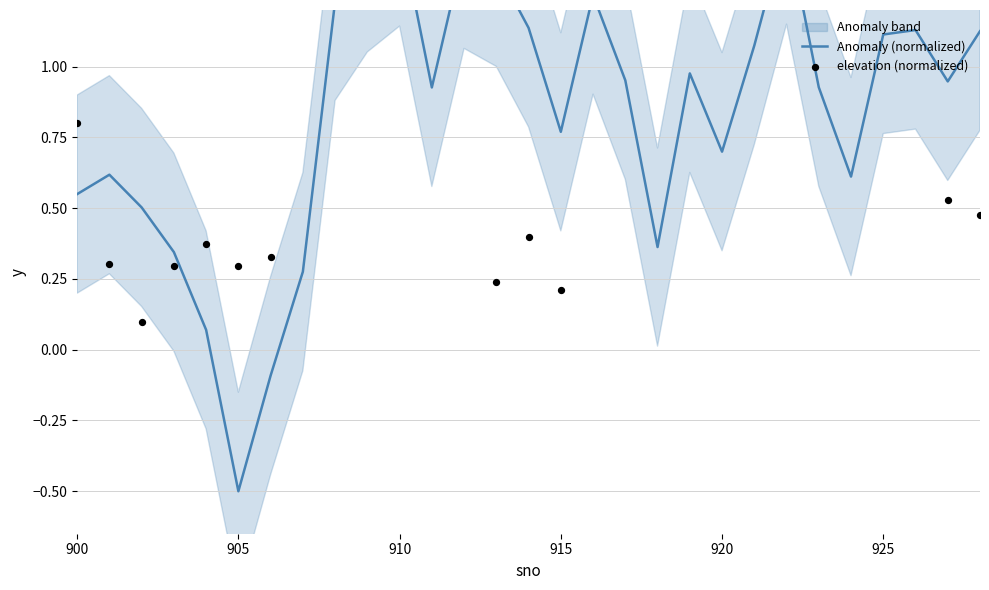

What is the change in value from 902 to 913?

+0.8